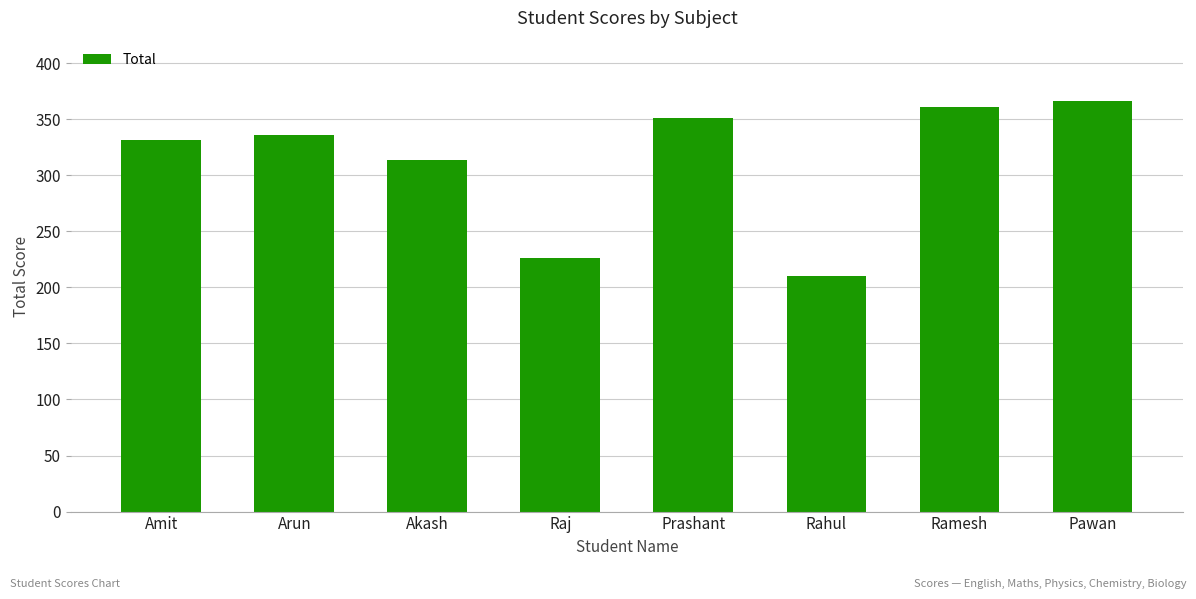

Between Prashant and Amit, which is larger?

Prashant